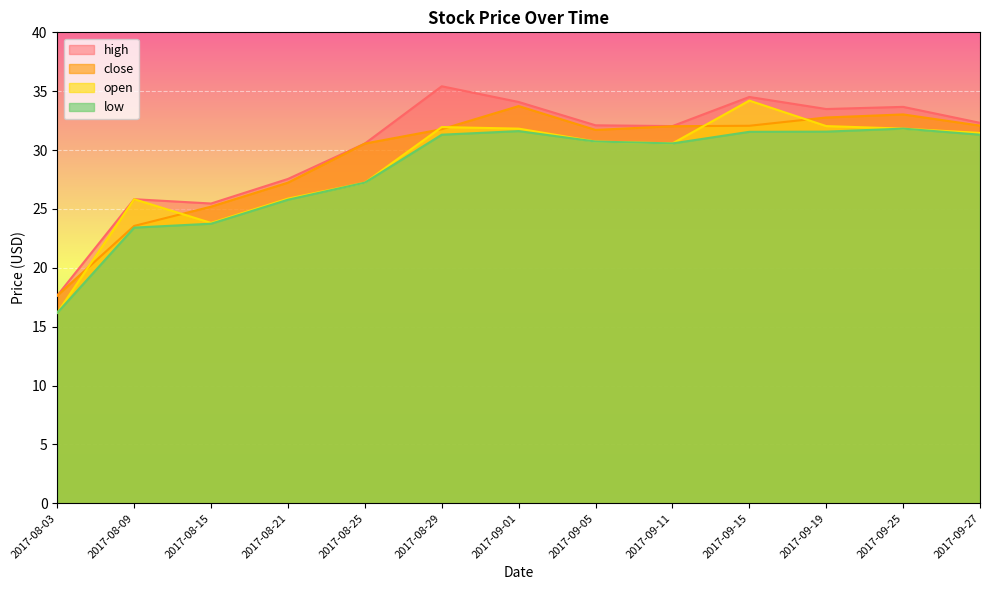

List the labels in order of close value, largest first.

2017-09-01, 2017-09-25, 2017-09-19, 2017-09-27, 2017-09-15, 2017-09-11, 2017-08-29, 2017-09-05, 2017-08-25, 2017-08-21, 2017-08-15, 2017-08-09, 2017-08-03